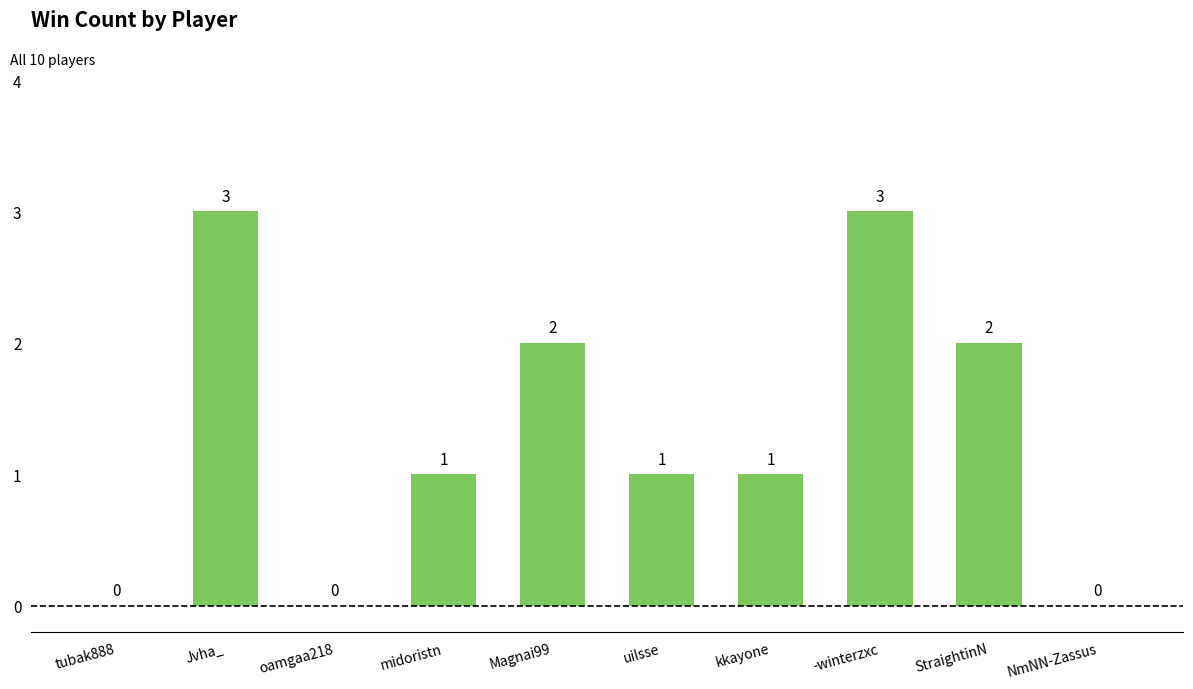

Approximately how many times larger is the value at -winterzxc compared to kkayone?

3.0